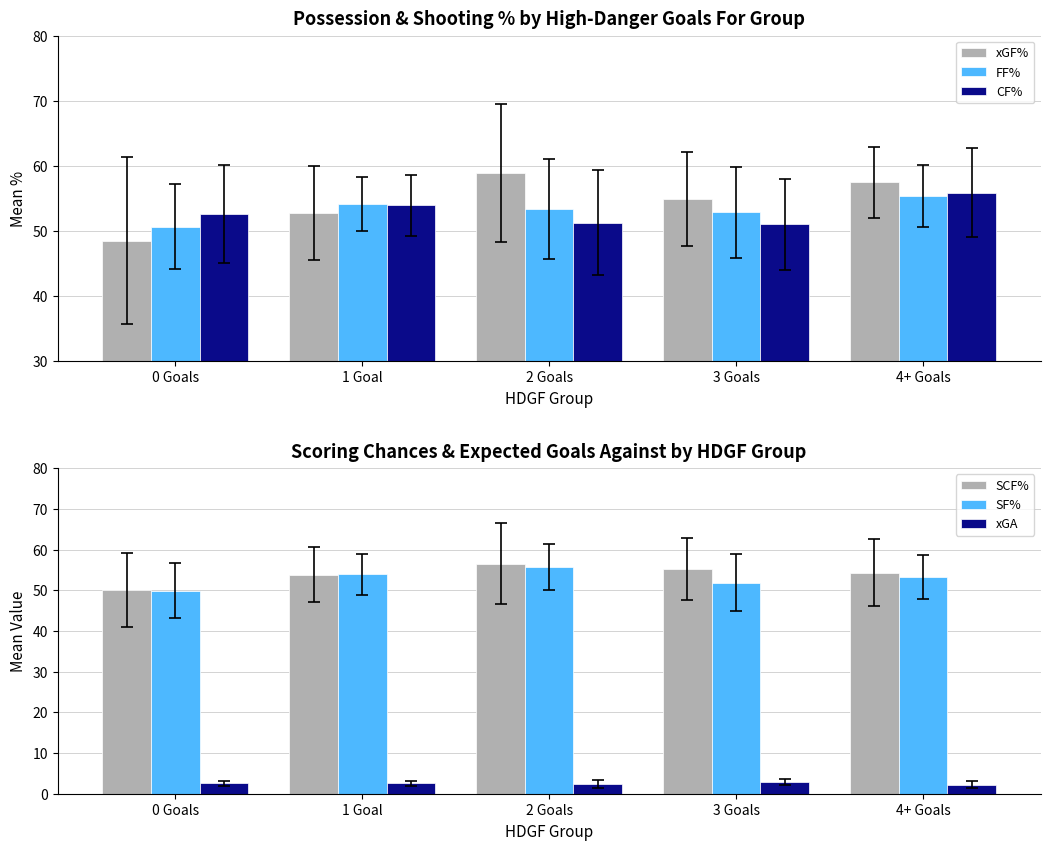

What is the greatest value displayed?

58.9